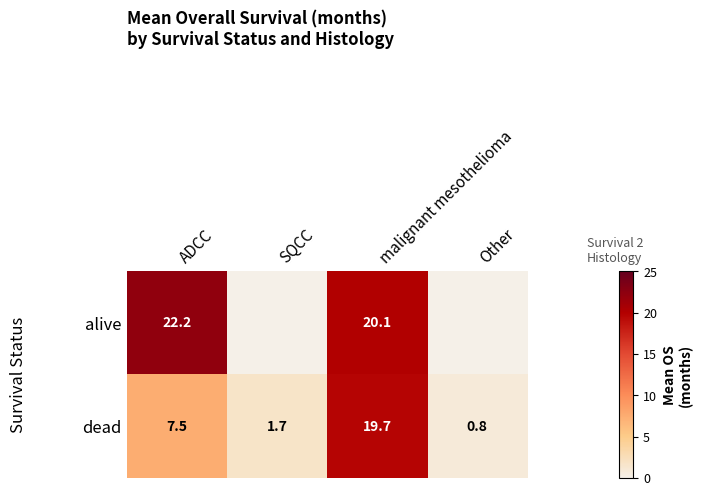

What is the average value of the dead series?

7.4